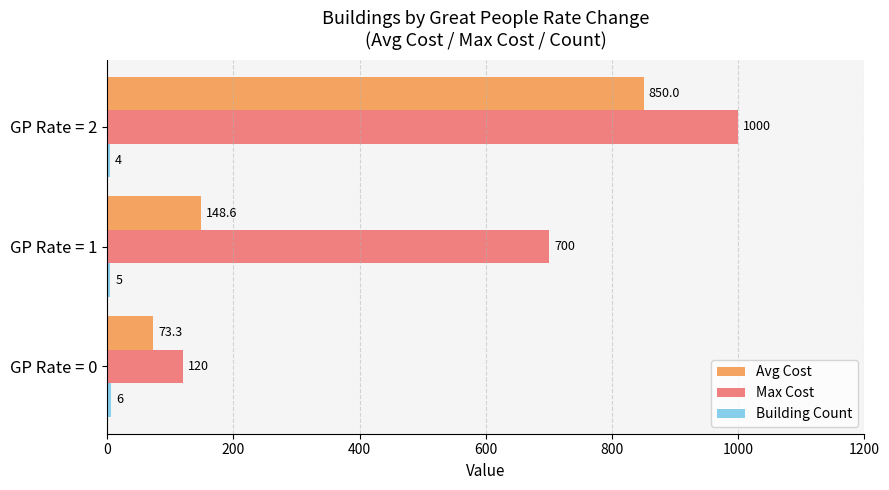

What is the lowest value of the Avg Cost series?

73.3